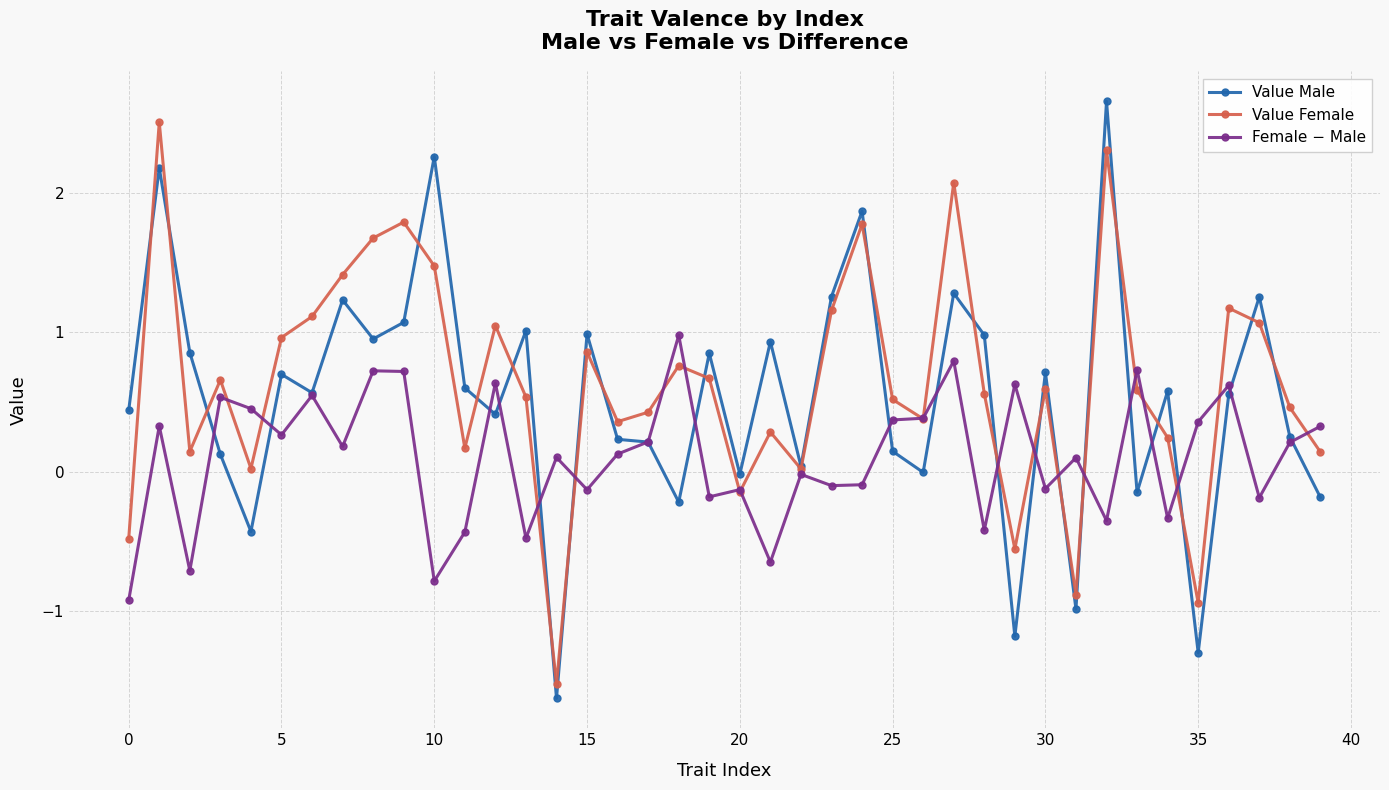

Which series has the largest range (max minus min)?

Value Male